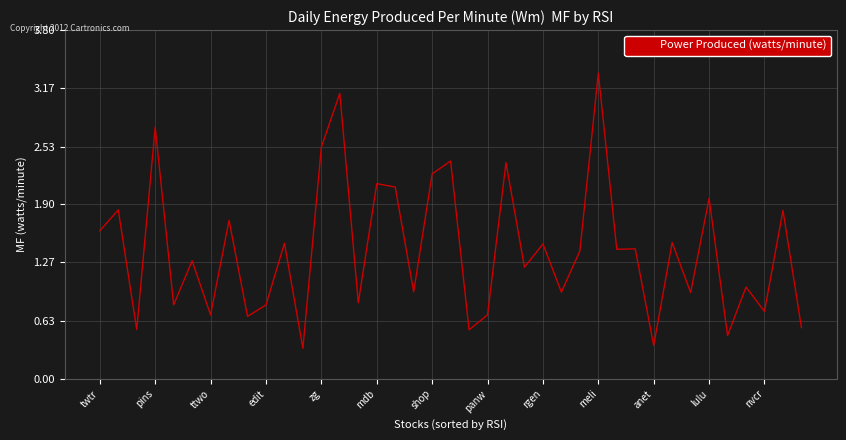

What is the greatest value displayed?

3.3